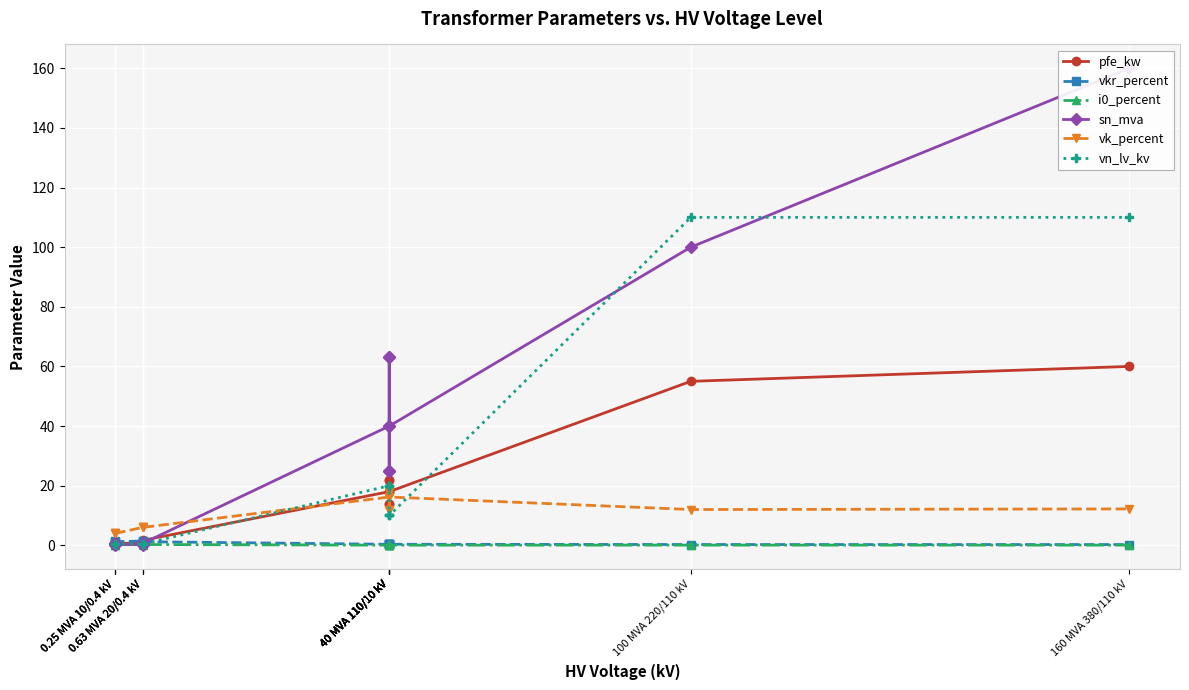

Reading right to left, list all the values displayed in this chart.

pfe_kw: 160 MVA 380/110 kV=60.0	100 MVA 220/110 kV=55.0	40 MVA 110/10 kV=18.0	40 MVA 110/10 kV=14.0	40 MVA 110/10 kV=22.0	40 MVA 110/10 kV=14.0	40 MVA 110/10 kV=22.0	40 MVA 110/10 kV=18.0	0.63 MVA 20/0.4 kV=1.6	0.63 MVA 20/0.4 kV=1.4	0.63 MVA 20/0.4 kV=0.8	0.25 MVA 10/0.4 kV=0.6	0.25 MVA 10/0.4 kV=1.2	0.25 MVA 10/0.4 kV=0.9
vkr_percent: 160 MVA 380/110 kV=0.2	100 MVA 220/110 kV=0.3	40 MVA 110/10 kV=0.3	40 MVA 110/10 kV=0.4	40 MVA 110/10 kV=0.3	40 MVA 110/10 kV=0.4	40 MVA 110/10 kV=0.3	40 MVA 110/10 kV=0.3	0.63 MVA 20/0.4 kV=1.2	0.63 MVA 20/0.4 kV=1.4	0.63 MVA 20/0.4 kV=1.4	0.25 MVA 10/0.4 kV=1.2	0.25 MVA 10/0.4 kV=1.1	0.25 MVA 10/0.4 kV=1.3
i0_percent: 160 MVA 380/110 kV=0.1	100 MVA 220/110 kV=0.1	40 MVA 110/10 kV=0.1	40 MVA 110/10 kV=0.1	40 MVA 110/10 kV=0.0	40 MVA 110/10 kV=0.1	40 MVA 110/10 kV=0.0	40 MVA 110/10 kV=0.1	0.63 MVA 20/0.4 kV=0.3	0.63 MVA 20/0.4 kV=0.3	0.63 MVA 20/0.4 kV=0.3	0.25 MVA 10/0.4 kV=0.2	0.25 MVA 10/0.4 kV=0.2	0.25 MVA 10/0.4 kV=0.2
sn_mva: 160 MVA 380/110 kV=160.0	100 MVA 220/110 kV=100.0	40 MVA 110/10 kV=40.0	40 MVA 110/10 kV=25.0	40 MVA 110/10 kV=63.0	40 MVA 110/10 kV=25.0	40 MVA 110/10 kV=63.0	40 MVA 110/10 kV=40.0	0.63 MVA 20/0.4 kV=0.6	0.63 MVA 20/0.4 kV=0.4	0.63 MVA 20/0.4 kV=0.2	0.25 MVA 10/0.4 kV=0.2	0.25 MVA 10/0.4 kV=0.6	0.25 MVA 10/0.4 kV=0.4
vk_percent: 160 MVA 380/110 kV=12.2	100 MVA 220/110 kV=12.0	40 MVA 110/10 kV=16.2	40 MVA 110/10 kV=12.0	40 MVA 110/10 kV=18.0	40 MVA 110/10 kV=12.0	40 MVA 110/10 kV=18.0	40 MVA 110/10 kV=16.2	0.63 MVA 20/0.4 kV=6.0	0.63 MVA 20/0.4 kV=6.0	0.63 MVA 20/0.4 kV=6.0	0.25 MVA 10/0.4 kV=4.0	0.25 MVA 10/0.4 kV=4.0	0.25 MVA 10/0.4 kV=4.0
vn_lv_kv: 160 MVA 380/110 kV=110.0	100 MVA 220/110 kV=110.0	40 MVA 110/10 kV=10.0	40 MVA 110/10 kV=10.0	40 MVA 110/10 kV=10.0	40 MVA 110/10 kV=20.0	40 MVA 110/10 kV=20.0	40 MVA 110/10 kV=20.0	0.63 MVA 20/0.4 kV=0.4	0.63 MVA 20/0.4 kV=0.4	0.63 MVA 20/0.4 kV=0.4	0.25 MVA 10/0.4 kV=0.4	0.25 MVA 10/0.4 kV=0.4	0.25 MVA 10/0.4 kV=0.4